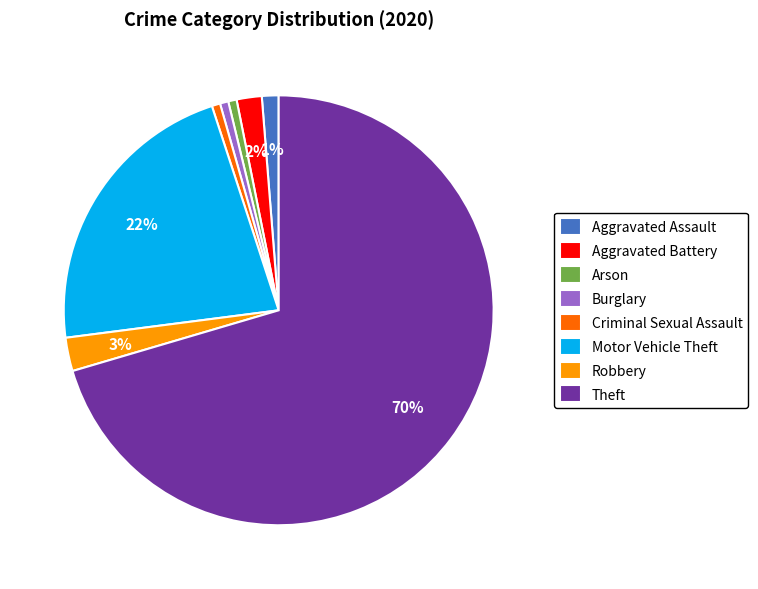

Is it true that Aggravated Assault is 11% of the pie?

False